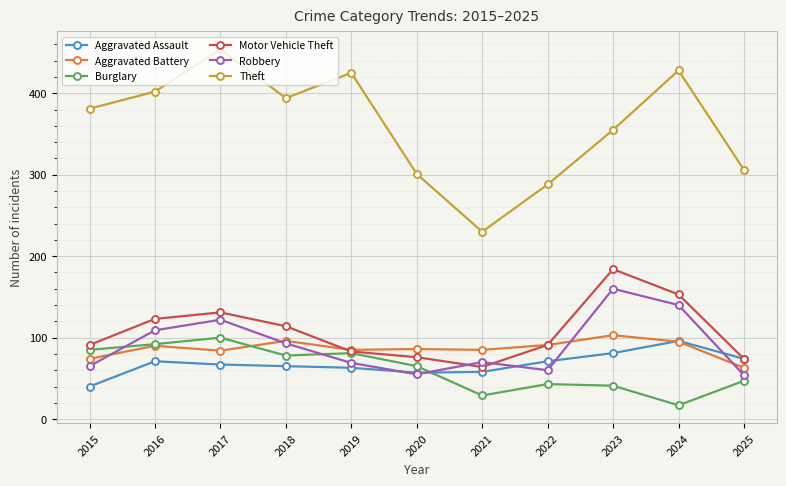

Which series has the widest spread of values?

Theft